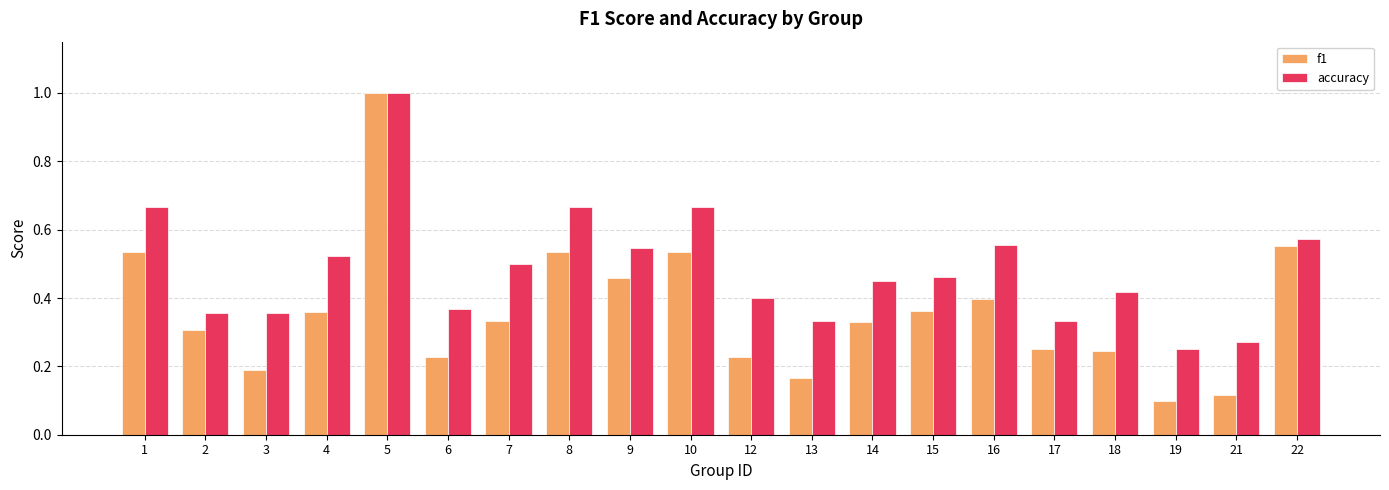

What is the total value across all series at 14?

0.8